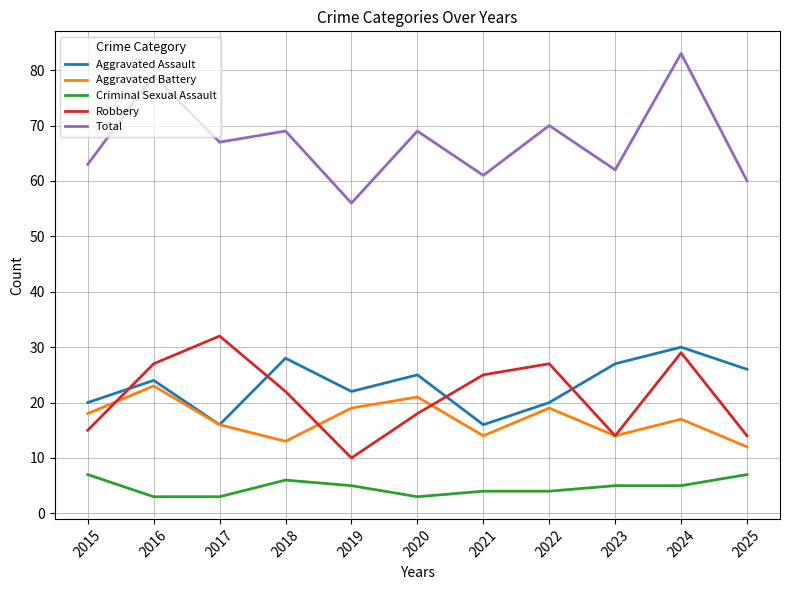

True or false: Aggravated Assault has a value of 6 at 2017.

False